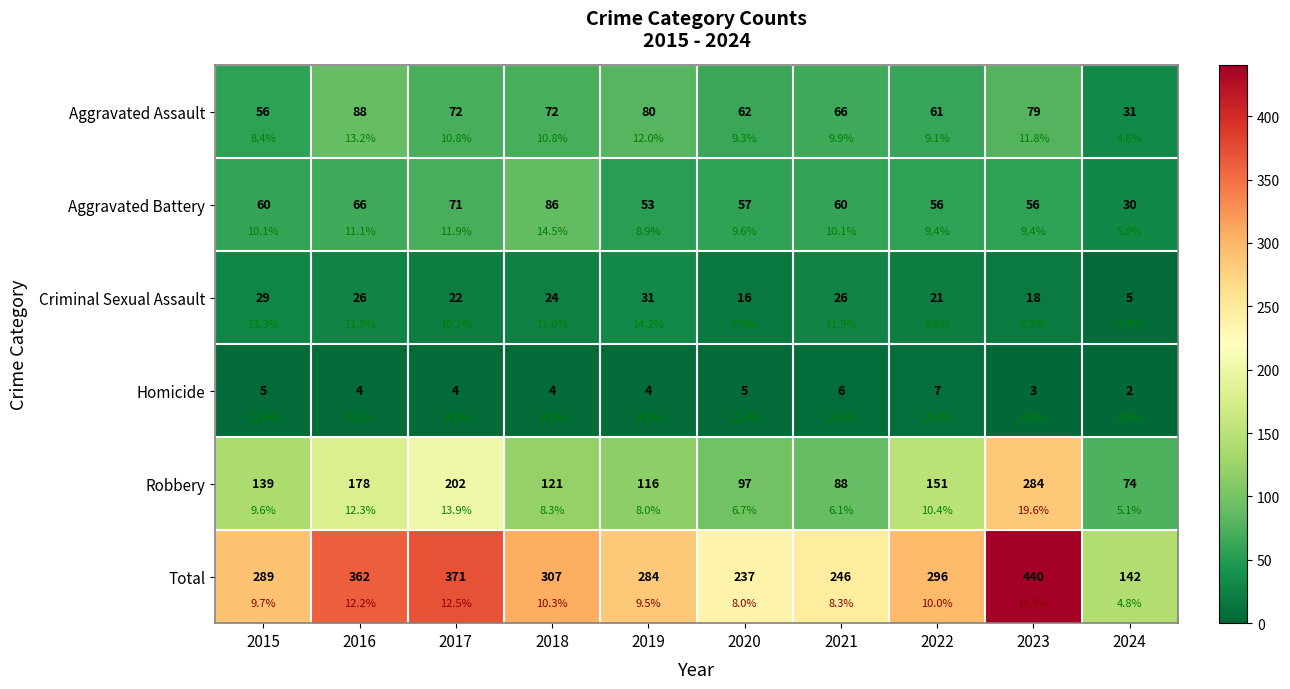

Rank the series at 2020 from lowest to highest value.

Homicide, Criminal Sexual Assault, Aggravated Battery, Aggravated Assault, Robbery, Total